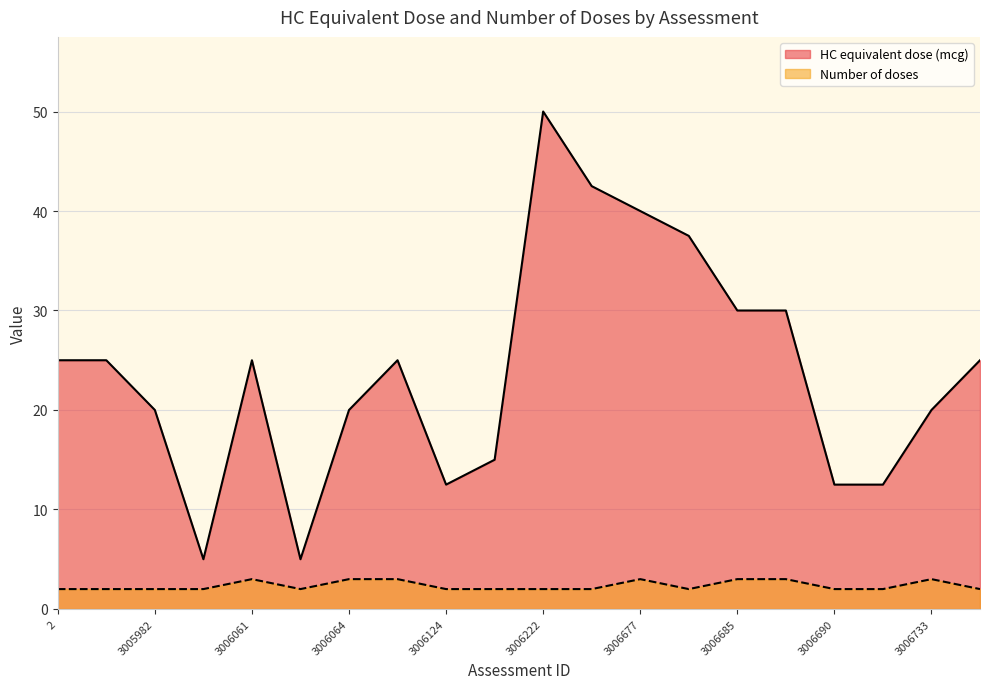

Between 3006734 and 3006691, which is larger?

3006734